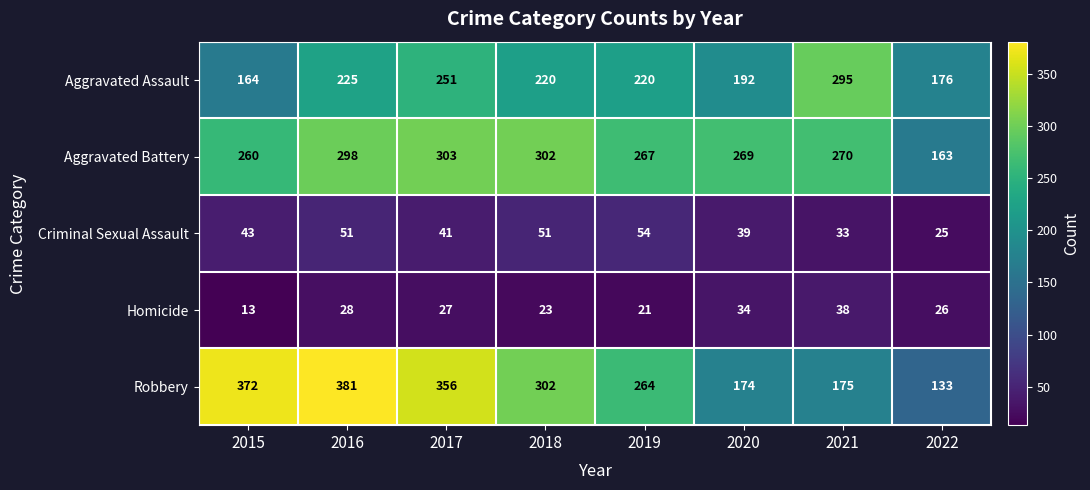

Is it true that Aggravated Assault equals 150 at 2019?

False